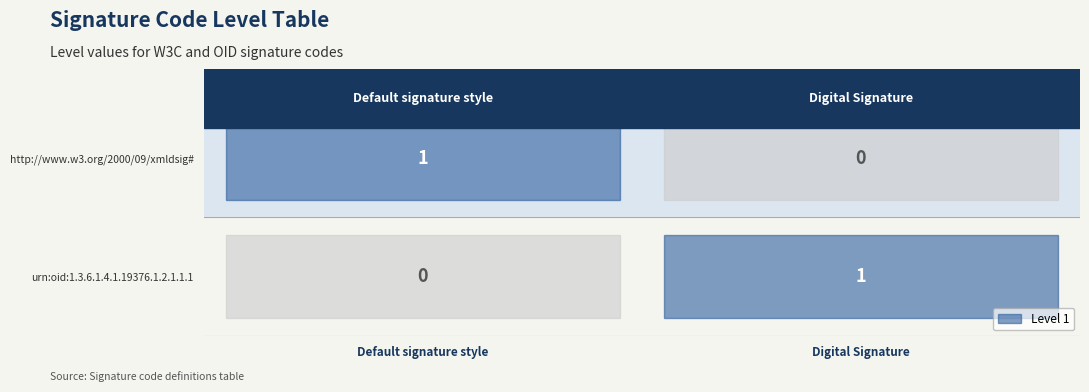

At Default signature style, list the series in order from smallest to largest.

urn:oid:1.3.6.1.4.1.19376.1.2.1.1.1, http://www.w3.org/2000/09/xmldsig#